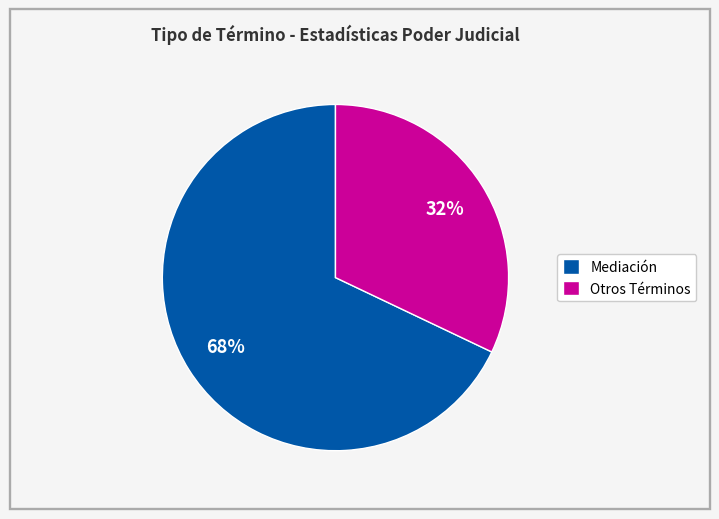

What is the ratio of the value at Mediación to the value at Otros Términos?

2.1